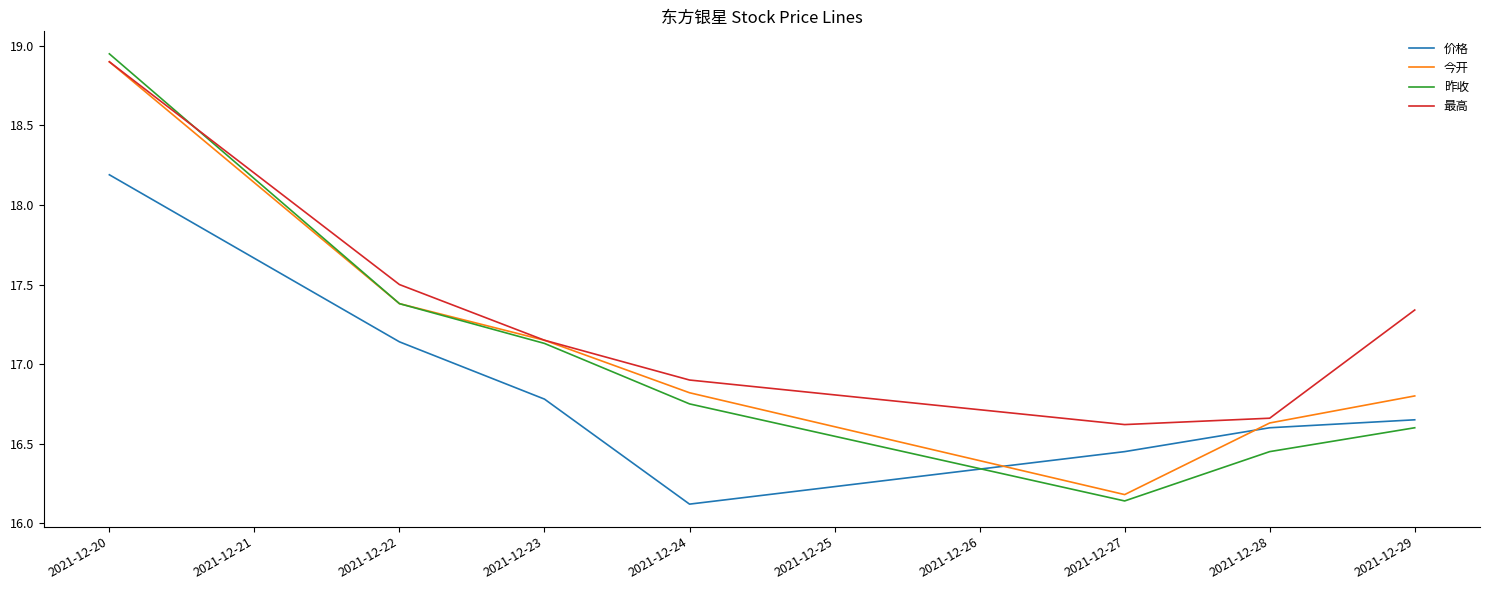

At how many categories does at least one series exceed 18?

1